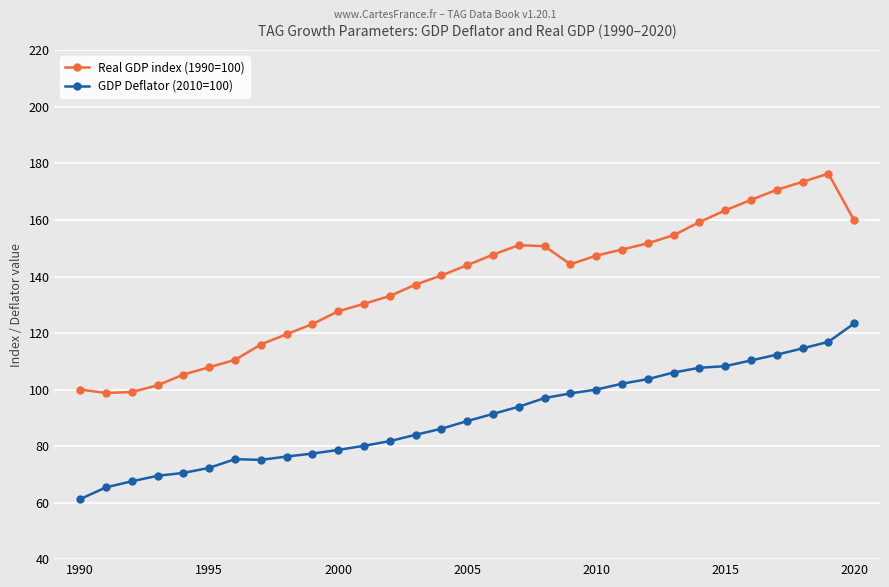

In GDP Deflator (2010=100), how many points are lower than both neighbors (excluding endpoints)?

1